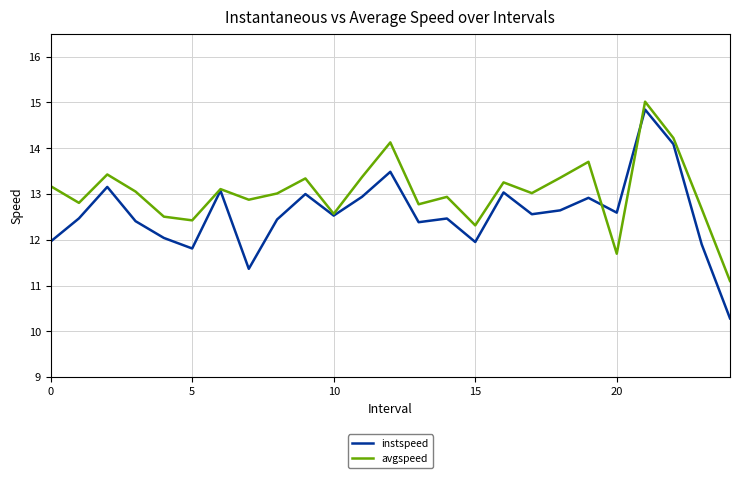

Which series has the largest total across all categories?

avgspeed